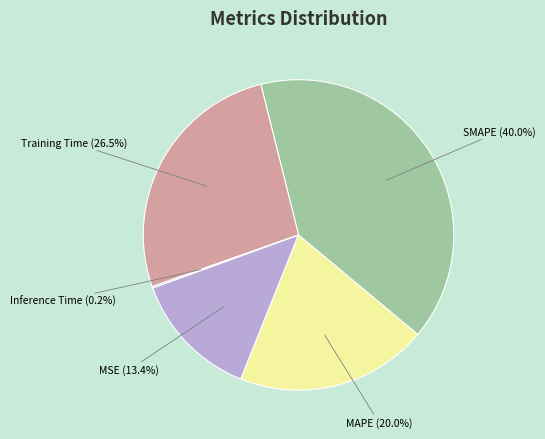

To the nearest percent, what is the average slice percentage?

20%